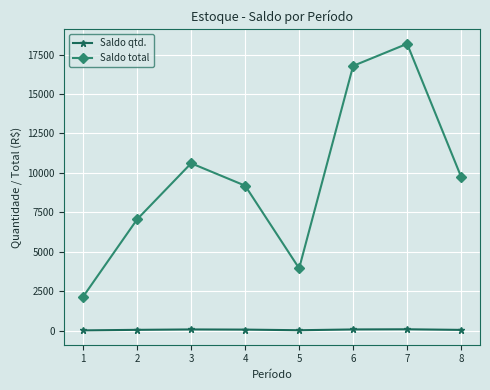

The value of Saldo total at 8 is 9752.5. True or false?

True